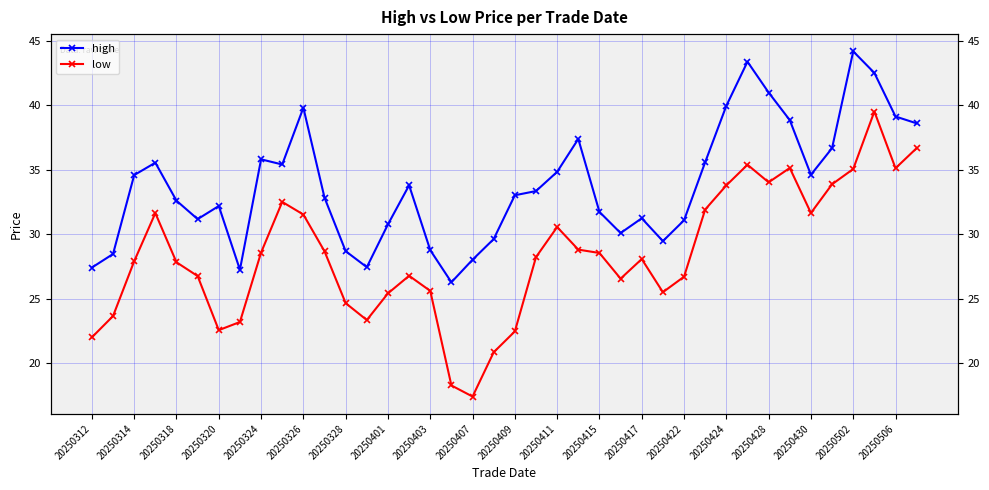

True or false: low and high intersect in this chart.

False